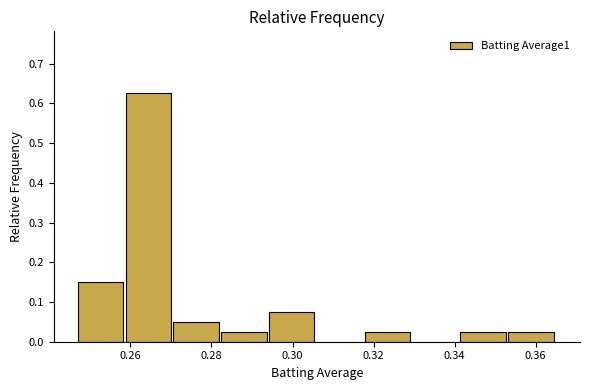

Reading left to right, transcribe this chart: for each bar, give the range it covers on the x-axis and its height. Neither the bar edges nor the heights are printed on the chart, so give them approximately, as read against the axes.

0.248 to 0.258: 0.15
0.258 to 0.270: 0.63
0.270 to 0.282: 0.05
0.282 to 0.294: 0.03
0.294 to 0.306: 0.08
0.306 to 0.318: 0
0.318 to 0.330: 0.03
0.330 to 0.342: 0
0.342 to 0.354: 0.03
0.354 to 0.366: 0.03